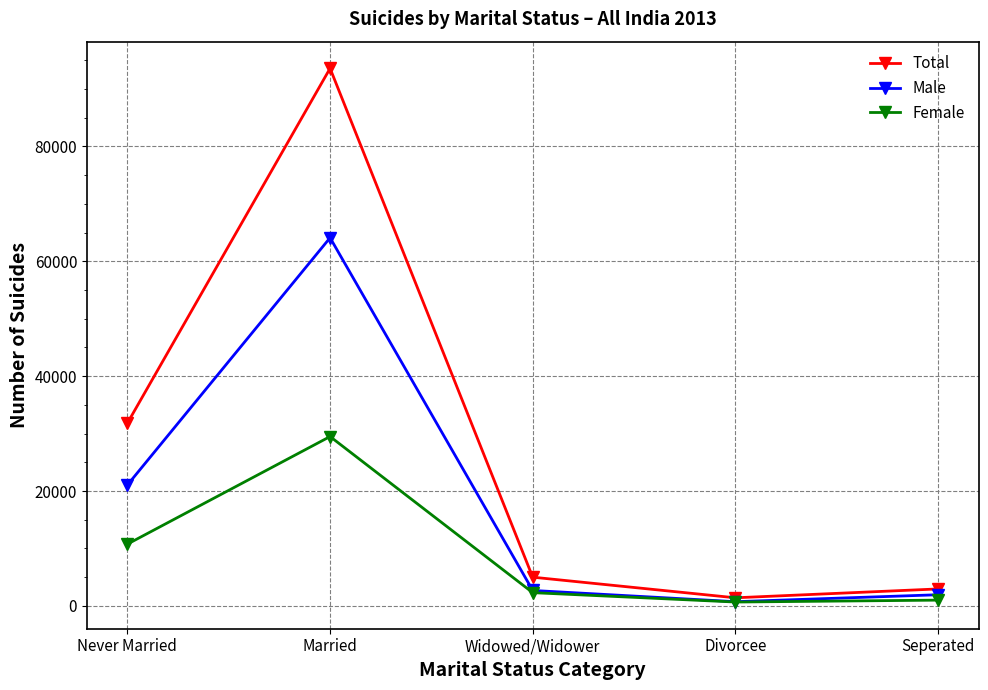

Does the chart have visible grid lines?

Yes